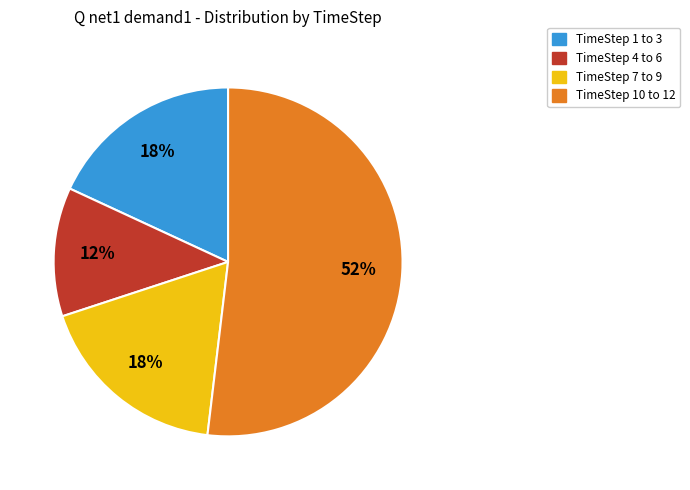

How many slices are in this pie chart?

4